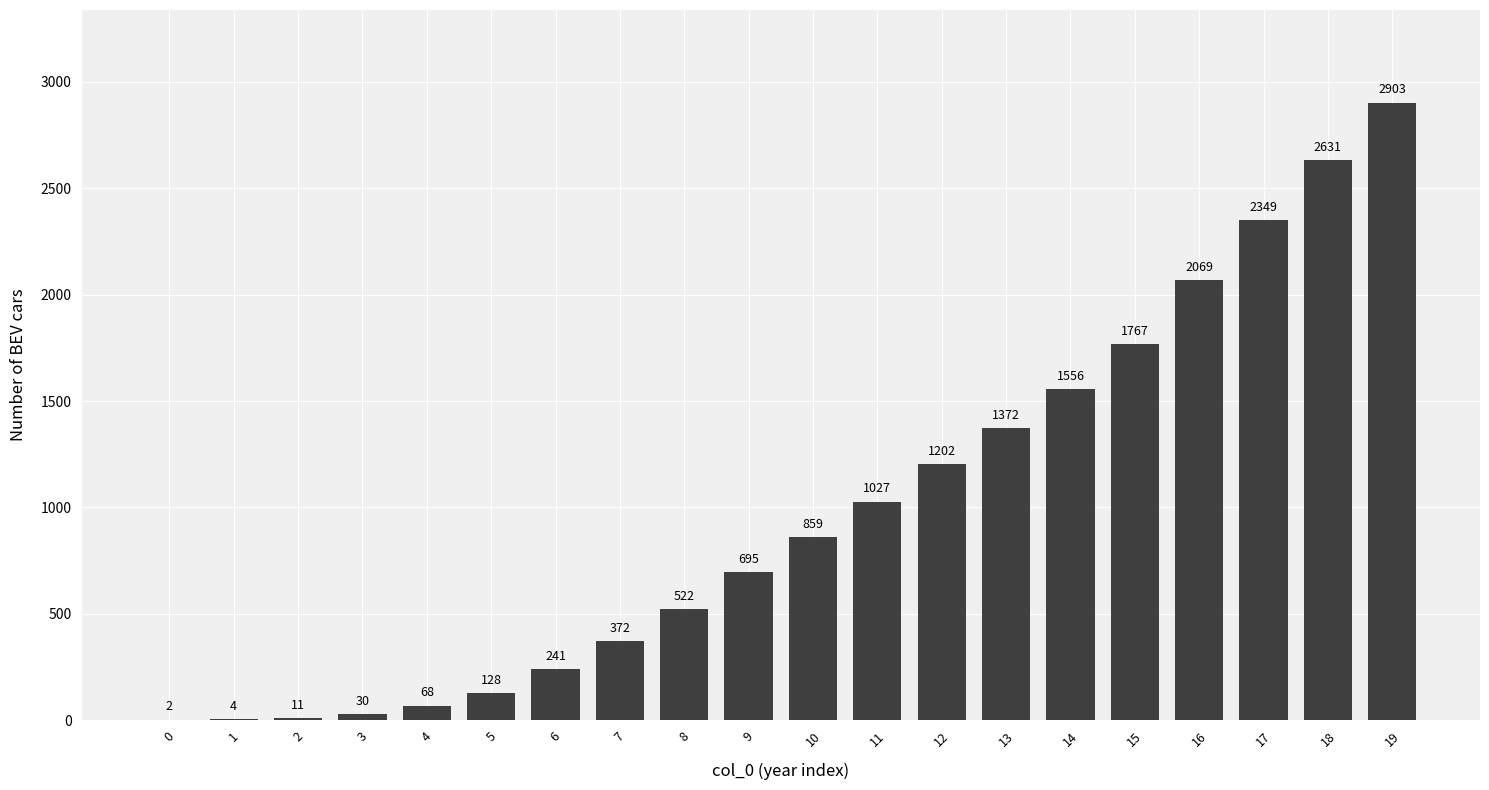

What is the change in value from 8 to 12?

+680